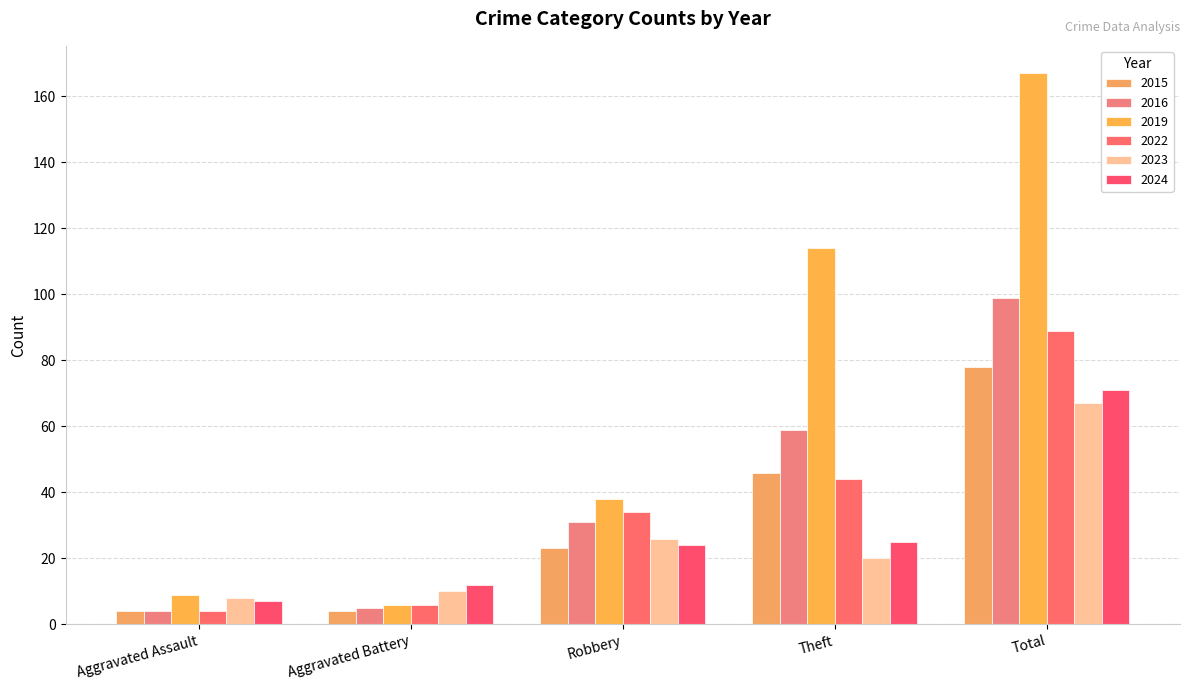

How many series are shown in this chart?

6